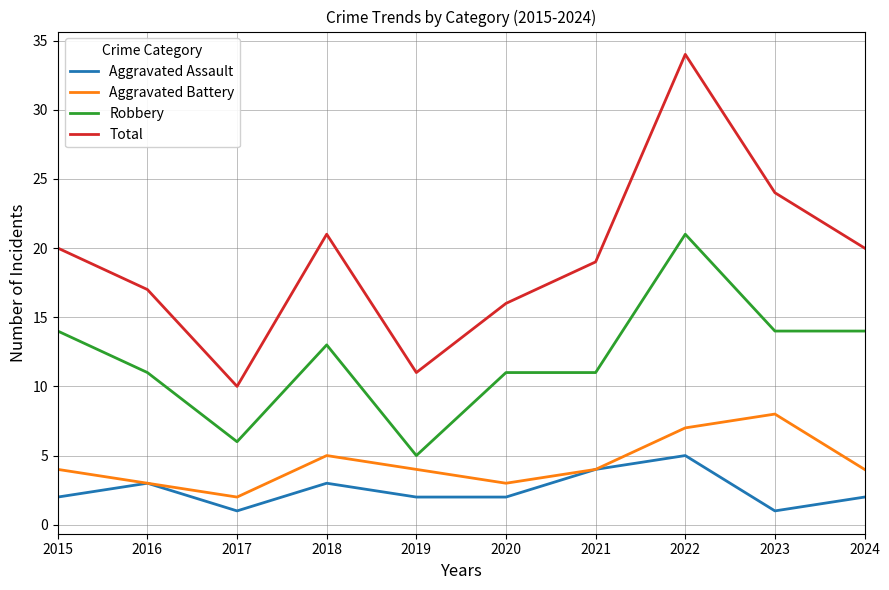

List the series in order of their peak value, highest first.

Total, Robbery, Aggravated Battery, Aggravated Assault